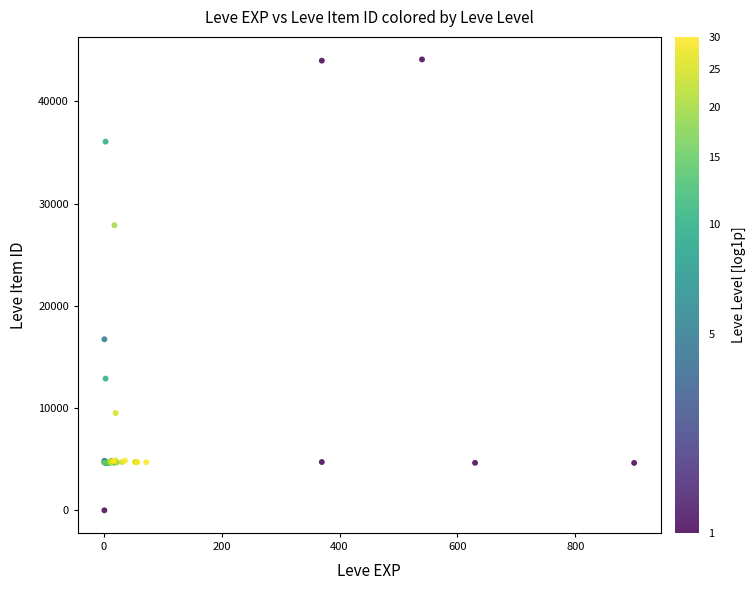

What Y value in the scatter plot is closest to 22050?

16734